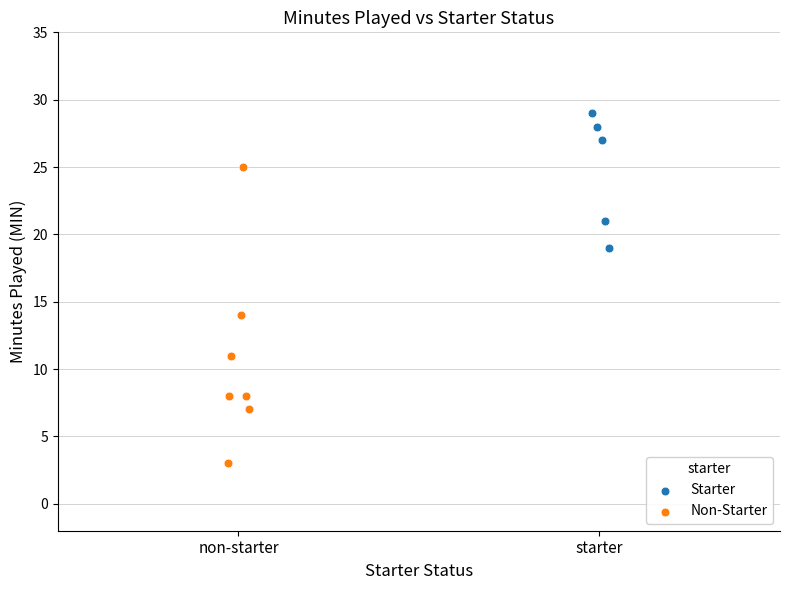

Which series reaches the maximum Y coordinate?

Starter